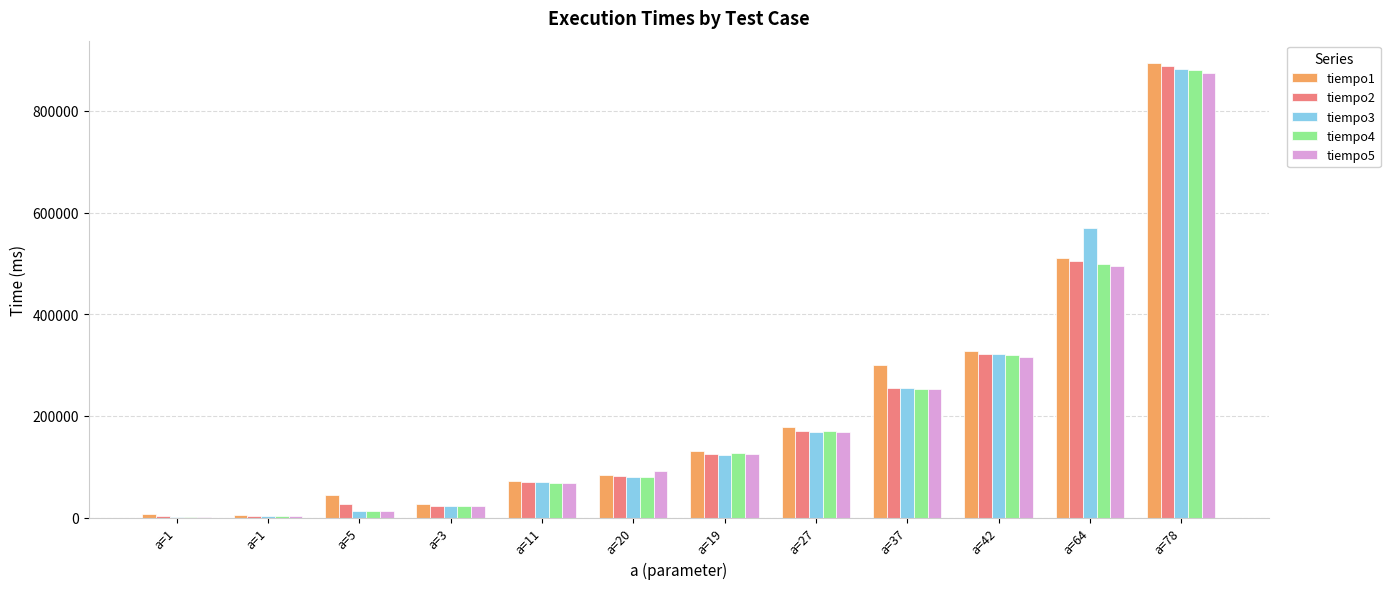

Between a=5 and a=27, which is larger?

a=27